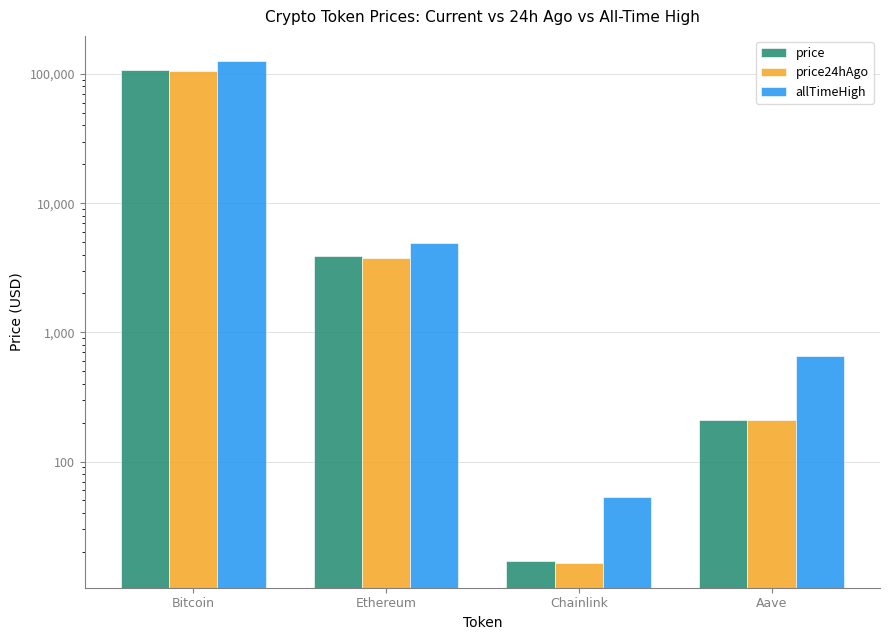

What is the value of the allTimeHigh bar at the 2nd from the left?

4946.1